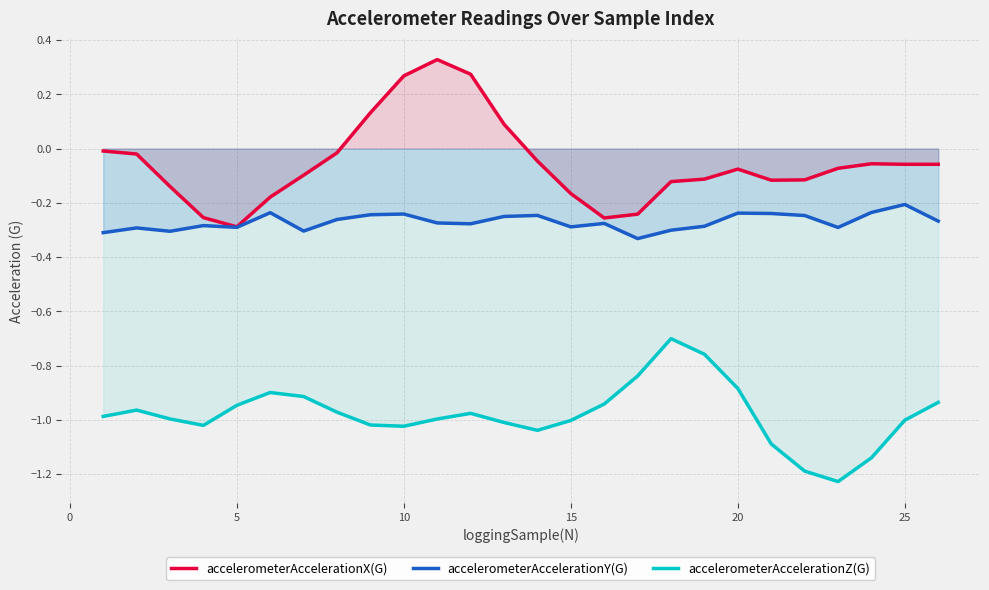

List the series in order of their overall mean, highest first.

accelerometerAccelerationX(G), accelerometerAccelerationY(G), accelerometerAccelerationZ(G)